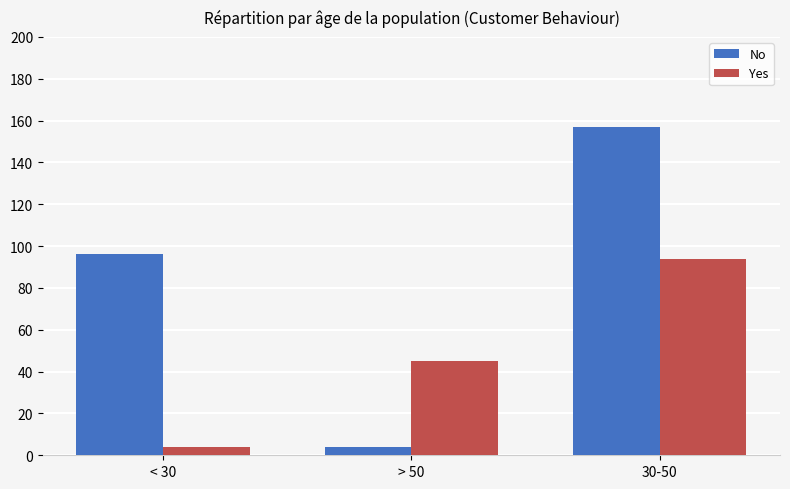

The value of No at 30-50 is 259. True or false?

False